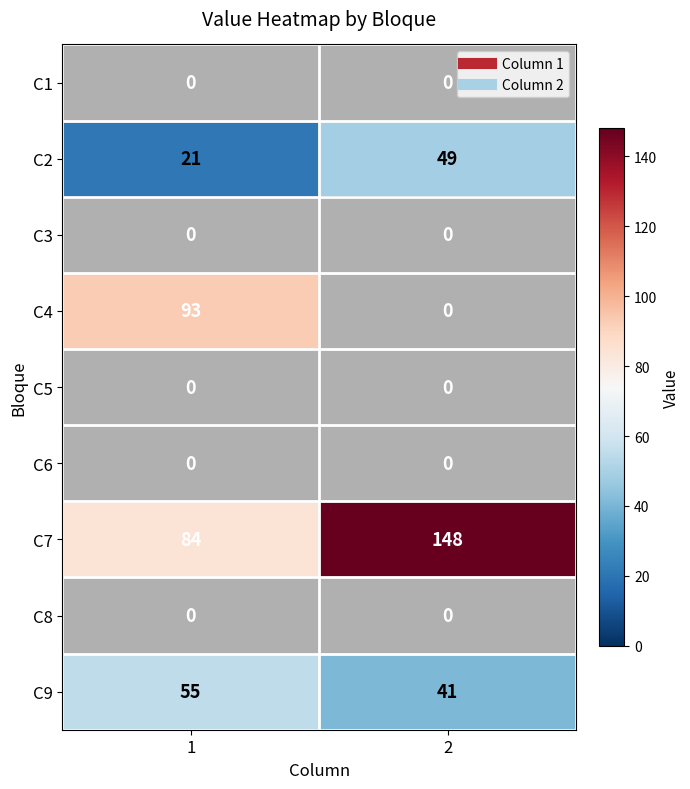

How many series are shown in this chart?

9